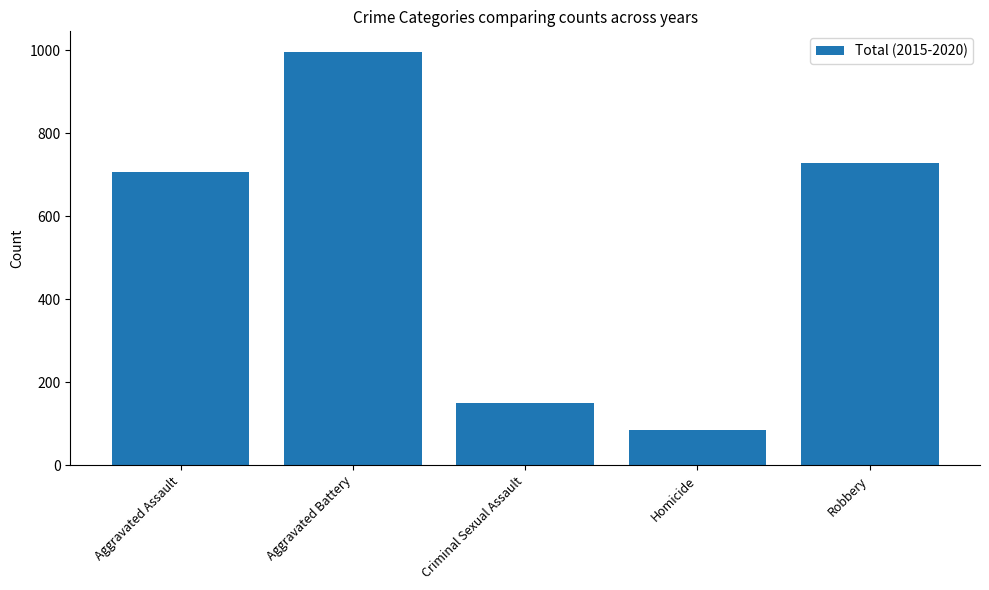

How many categories are shown in the chart?

5